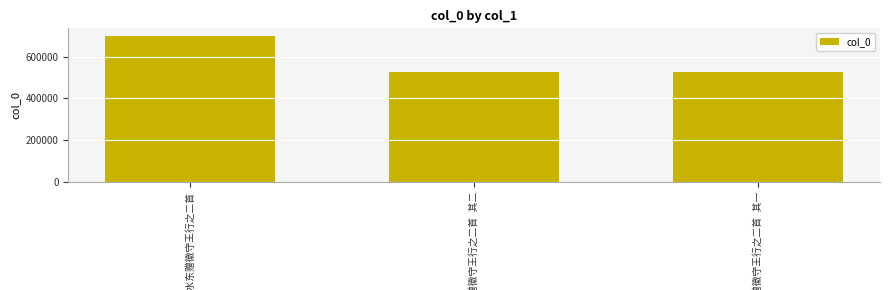

What is the minimum value shown in the chart?

525095